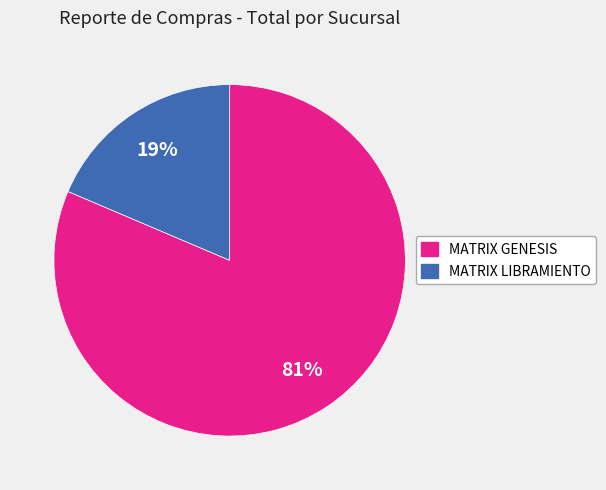

To the nearest percent, what is the average slice percentage?

50%